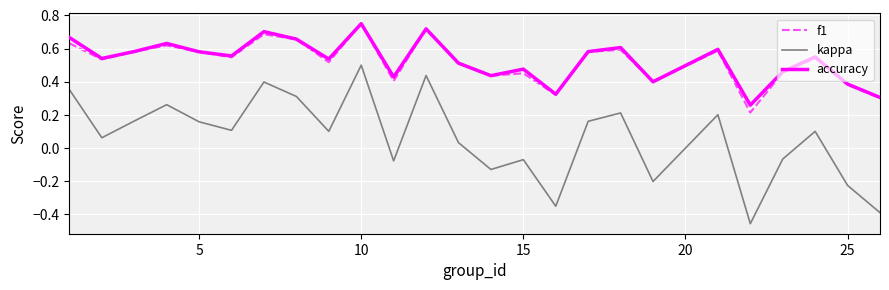

Which series has the largest range (max minus min)?

kappa